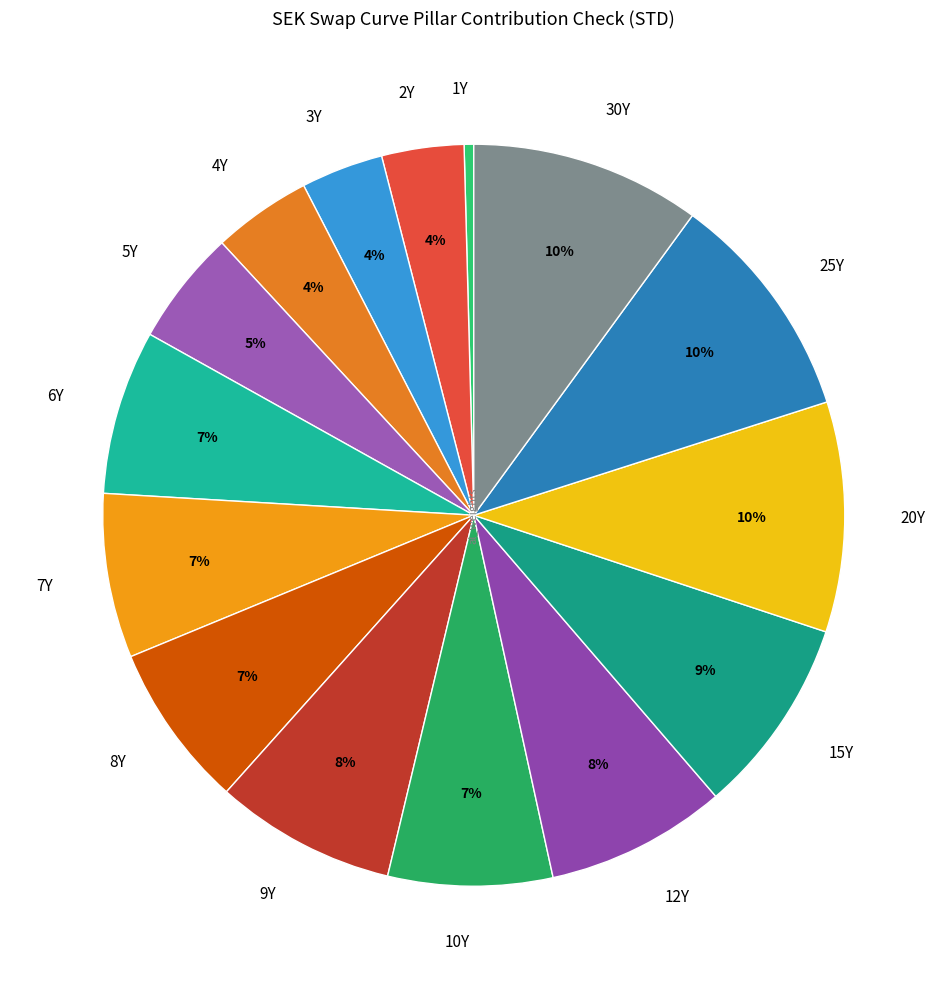

Do 10Y and 15Y together represent more than half of the pie?

No